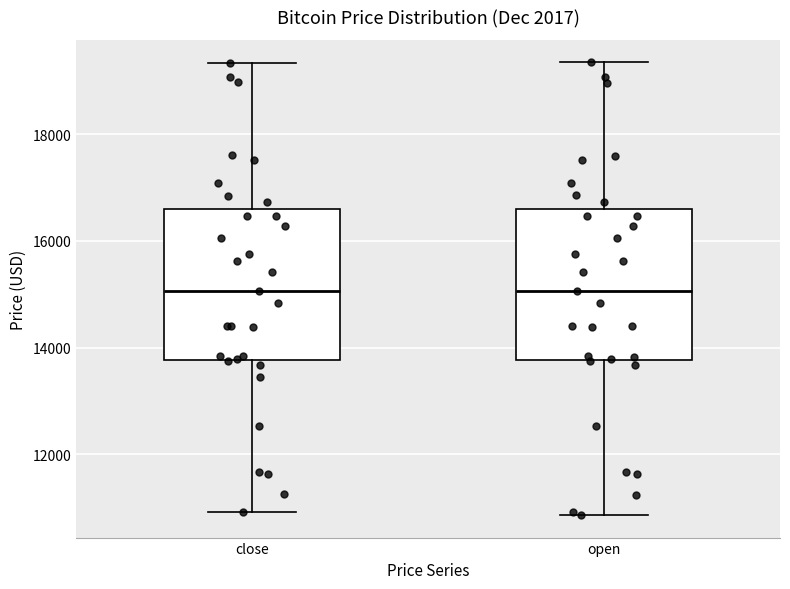

Reading left to right, transcribe this box plot: for each box, give where its median line is, the range the box spans, and where its two whiskers end, as read against the y-axis. The values are not printed on the chart, so give them approximately, as read against the axis.

close: median 15000, box 13800 to 16600, whiskers 11000 to 19400
open: median 15000, box 13800 to 16600, whiskers 10800 to 19400